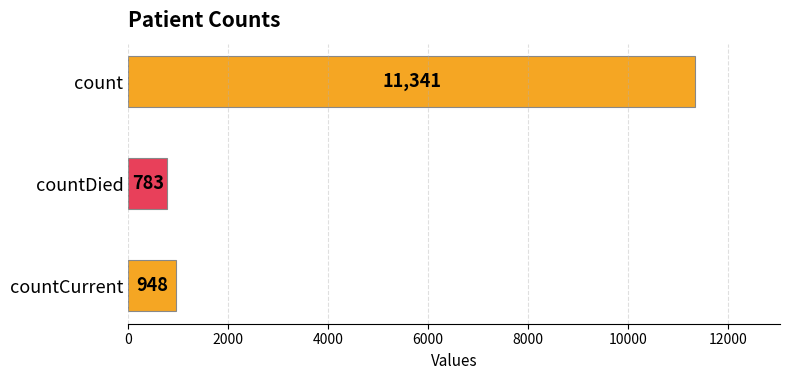

Reading top to bottom, list all the values displayed in this chart.

11341	783	948